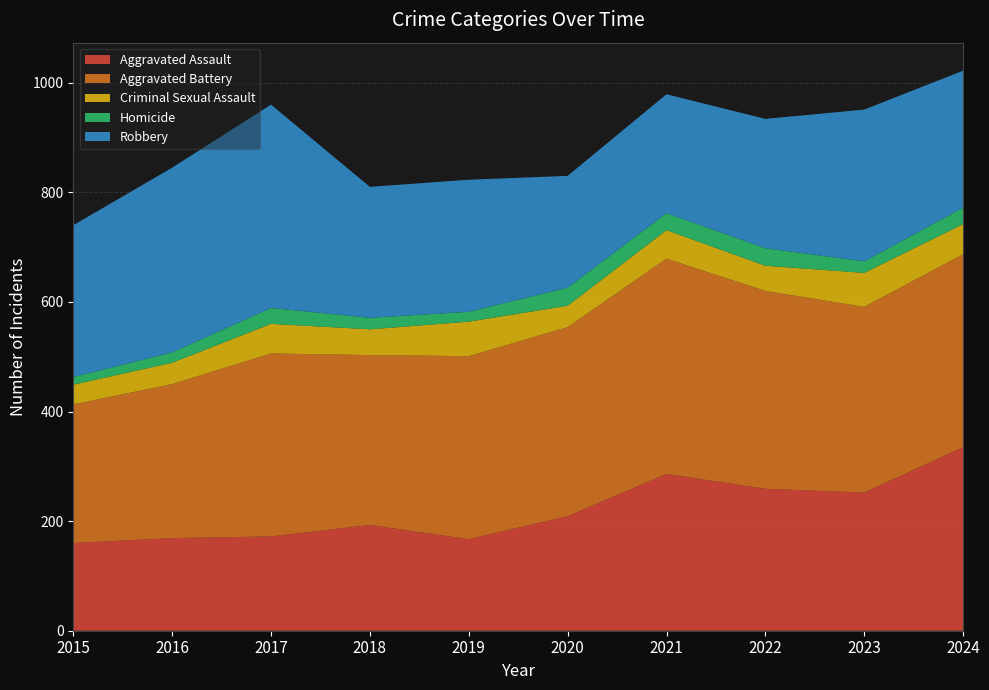

Reading left to right, transcribe all the data shown in this chart.

Aggravated Assault: 2015=160	2016=169	2017=172	2018=193	2019=167	2020=209	2021=286	2022=259	2023=252	2024=335
Aggravated Battery: 2015=253	2016=281	2017=334	2018=310	2019=334	2020=345	2021=393	2022=361	2023=339	2024=352
Criminal Sexual Assault: 2015=36	2016=39	2017=54	2018=47	2019=63	2020=39	2021=52	2022=46	2023=62	2024=55
Homicide: 2015=14	2016=19	2017=29	2018=21	2019=18	2020=33	2021=31	2022=32	2023=21	2024=30
Robbery: 2015=277	2016=337	2017=371	2018=239	2019=241	2020=204	2021=217	2022=236	2023=277	2024=250